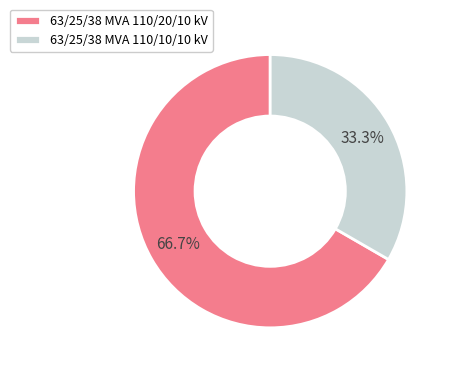

What is the total percentage of 63/25/38 MVA 110/20/10 kV and 63/25/38 MVA 110/10/10 kV?

100.0%